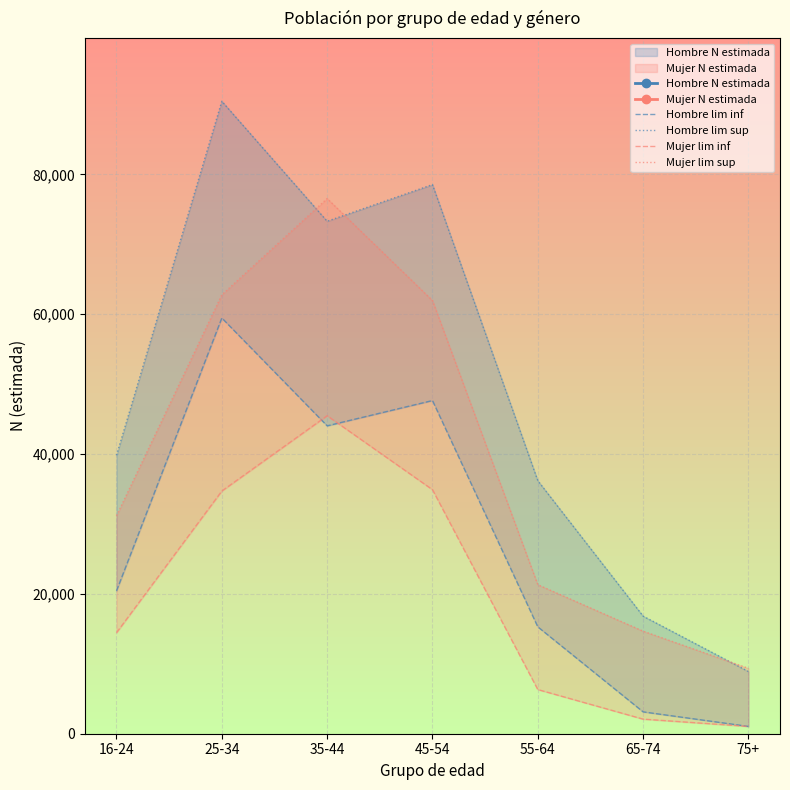

What is the sum of the Hombre lim inf values at 25-34 and 65-74?

62589